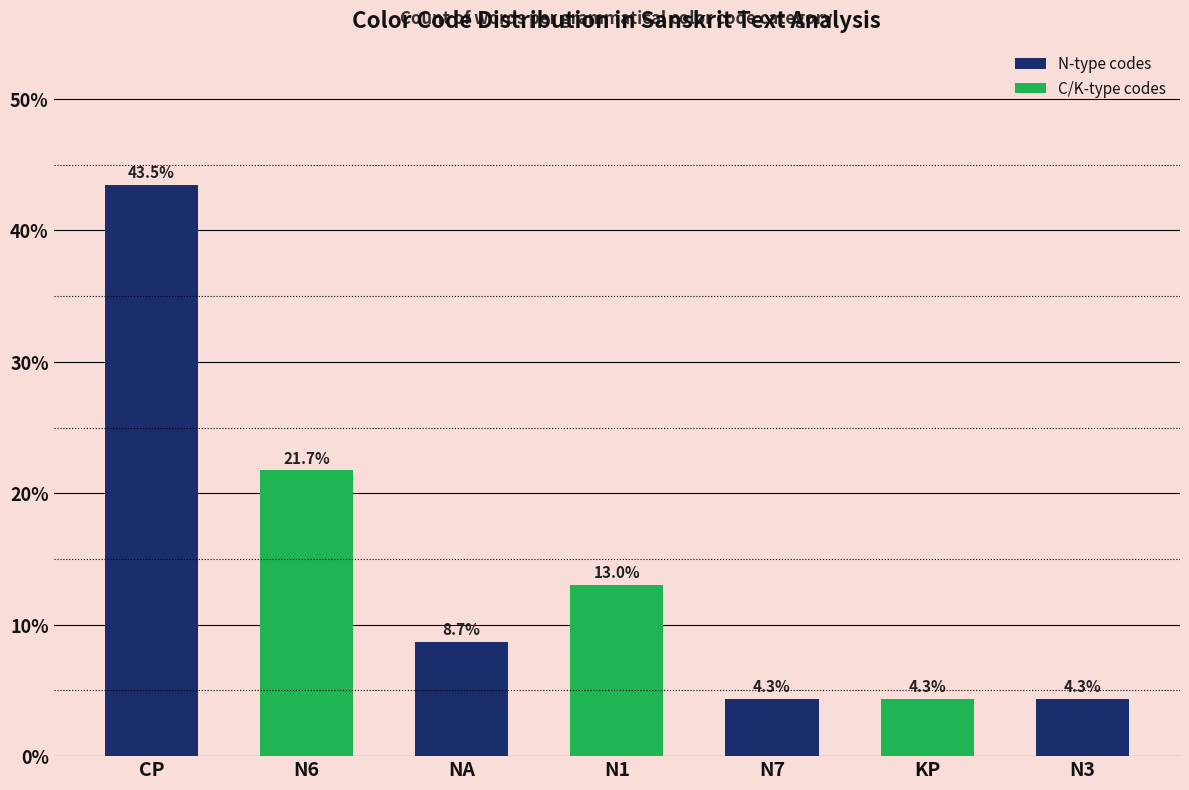

Reading left to right, list all the values displayed in this chart.

CP=43.5	N6=21.7	NA=8.7	N1=13.0	N7=4.3	KP=4.3	N3=4.3